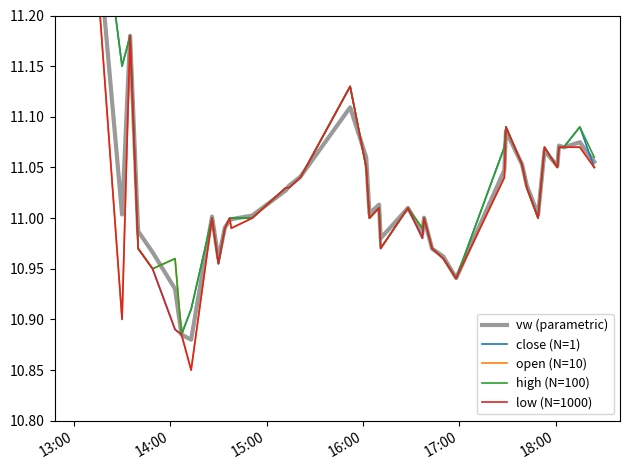

Which series ends up on top after the final intersection of high (N=100) and vw (parametric)?

high (N=100)